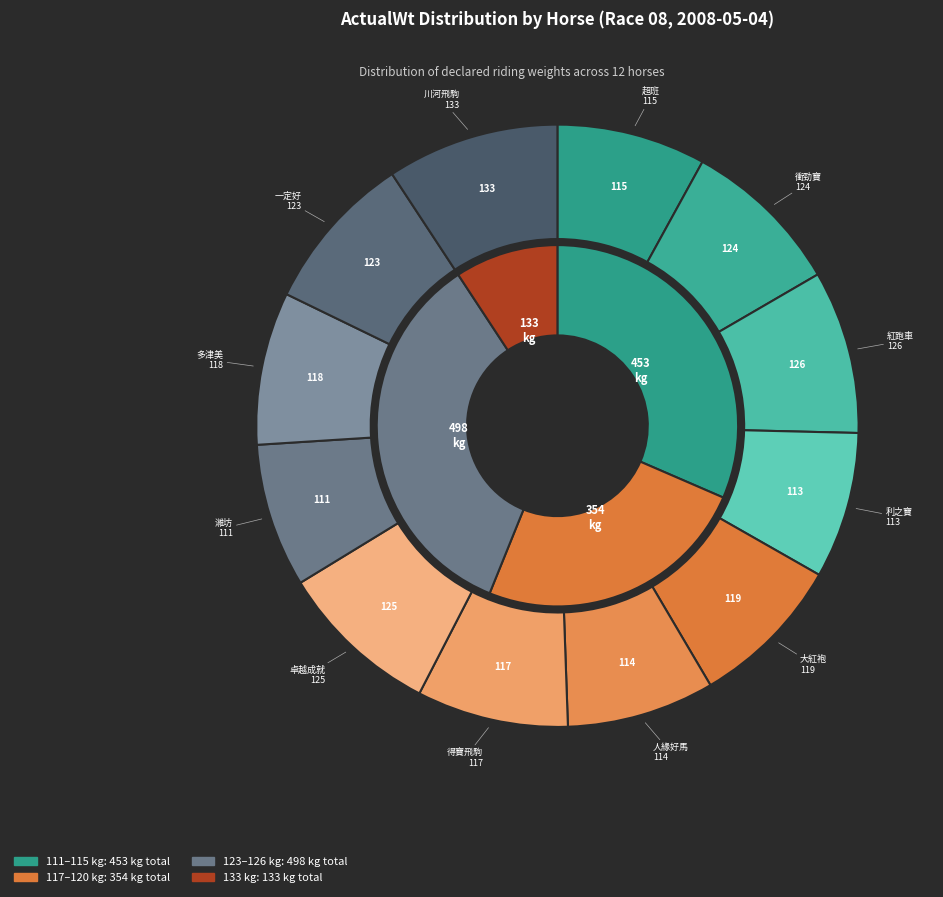

How many segments does this pie chart have?

12